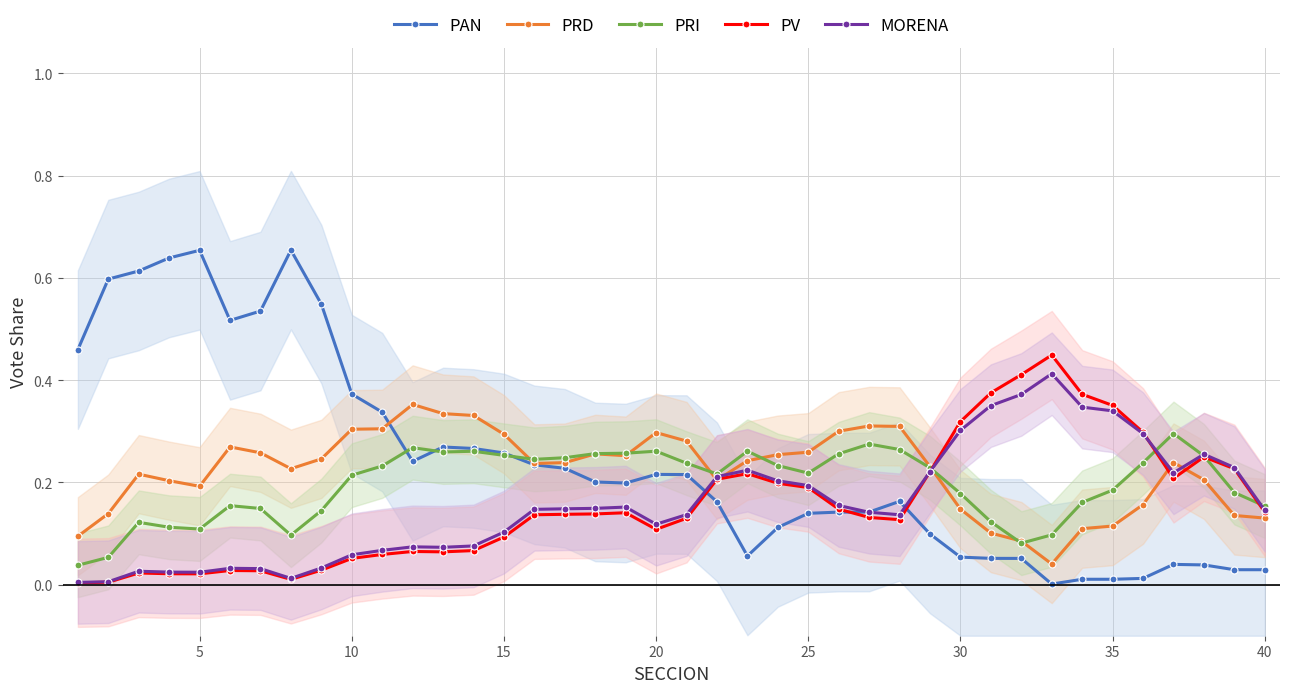

List the series in order of their peak value, highest first.

PAN, PV, MORENA, PRD, PRI